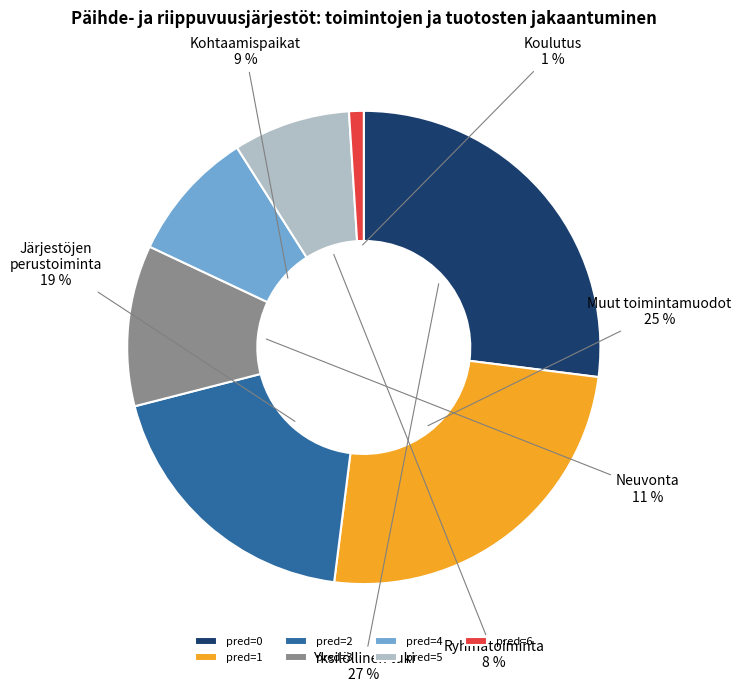

How many slices are in this pie chart?

7